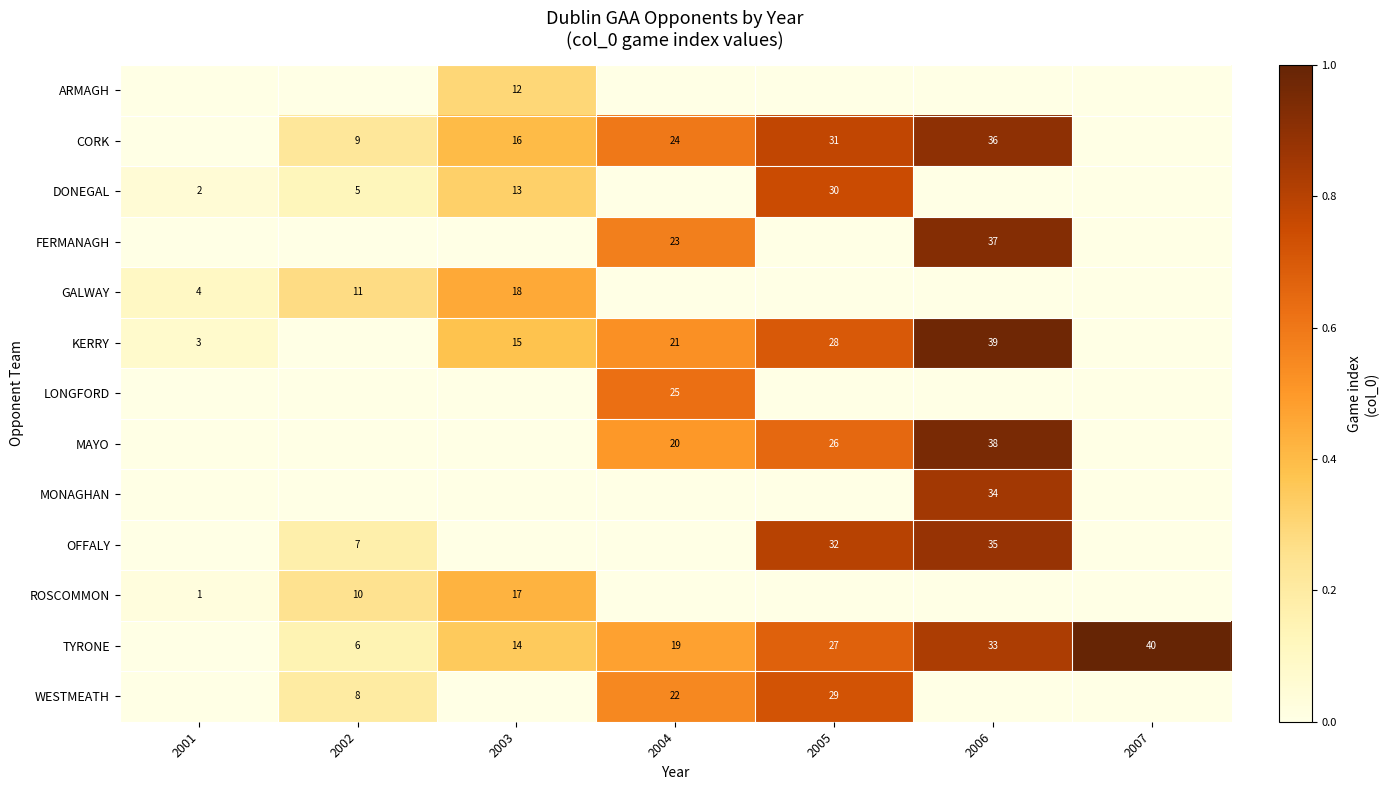

True or false: CORK has a value of 11 at 2003.

False